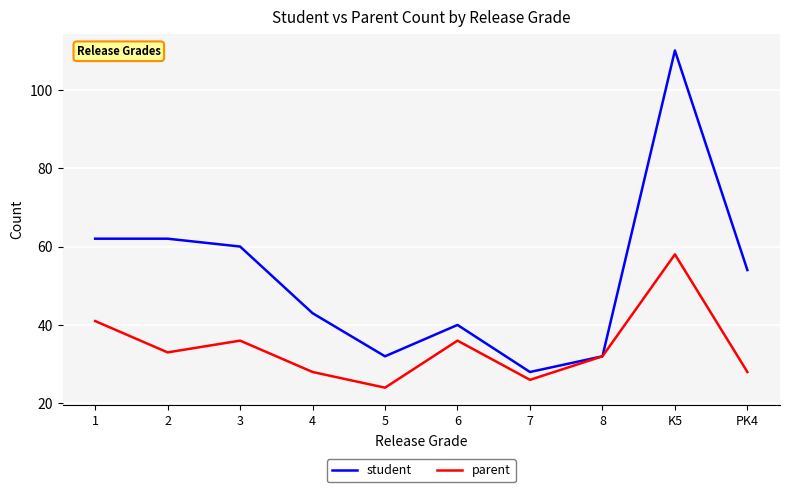

True or false: parent has a value of 18 at 2.

False